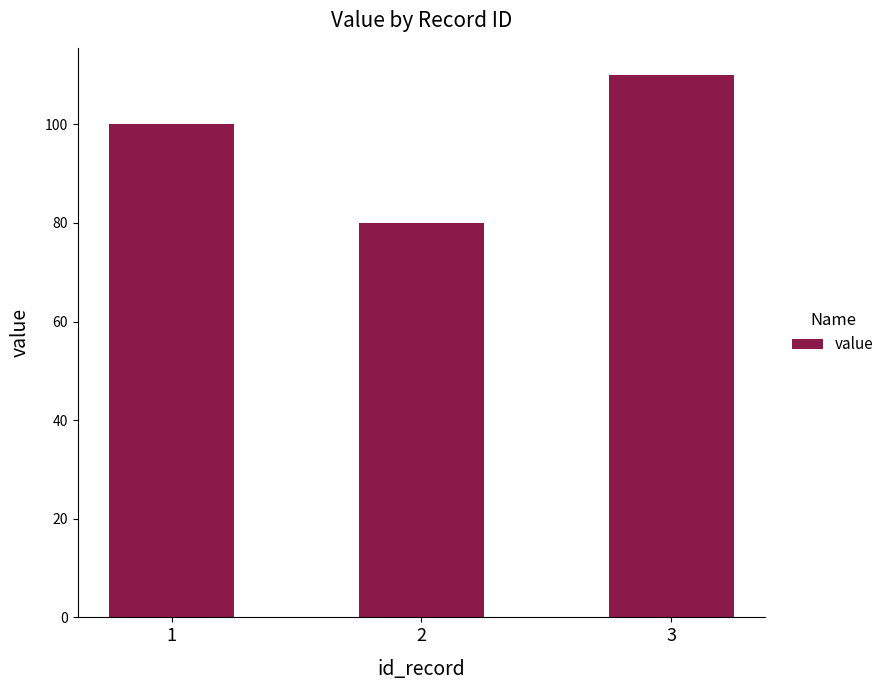

What is the difference between the maximum and minimum values?

30